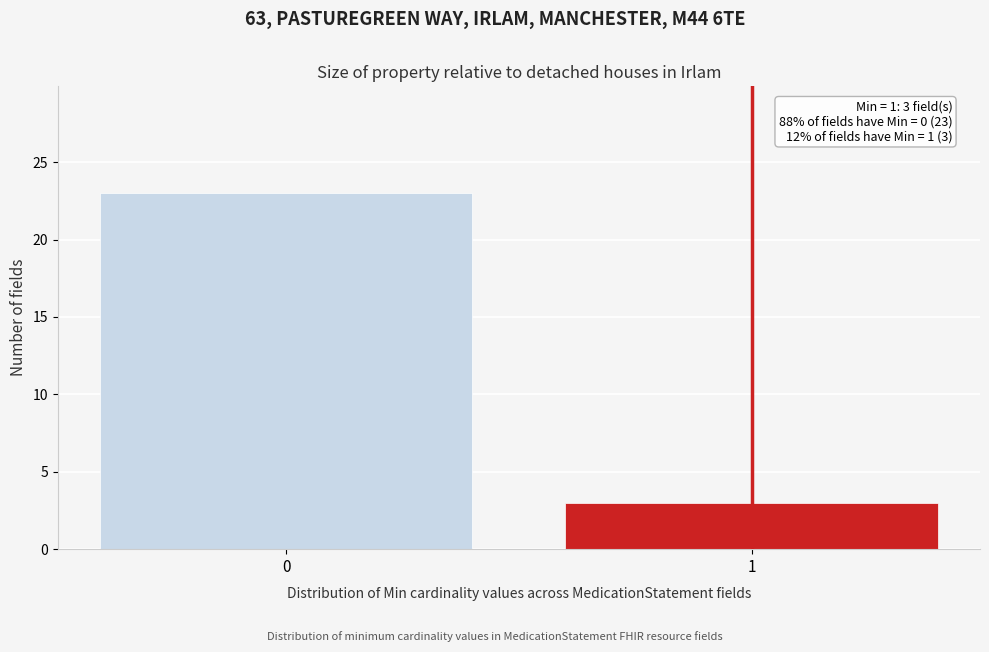

Reading left to right, transcribe all the data shown in this chart.

0=23	1=3